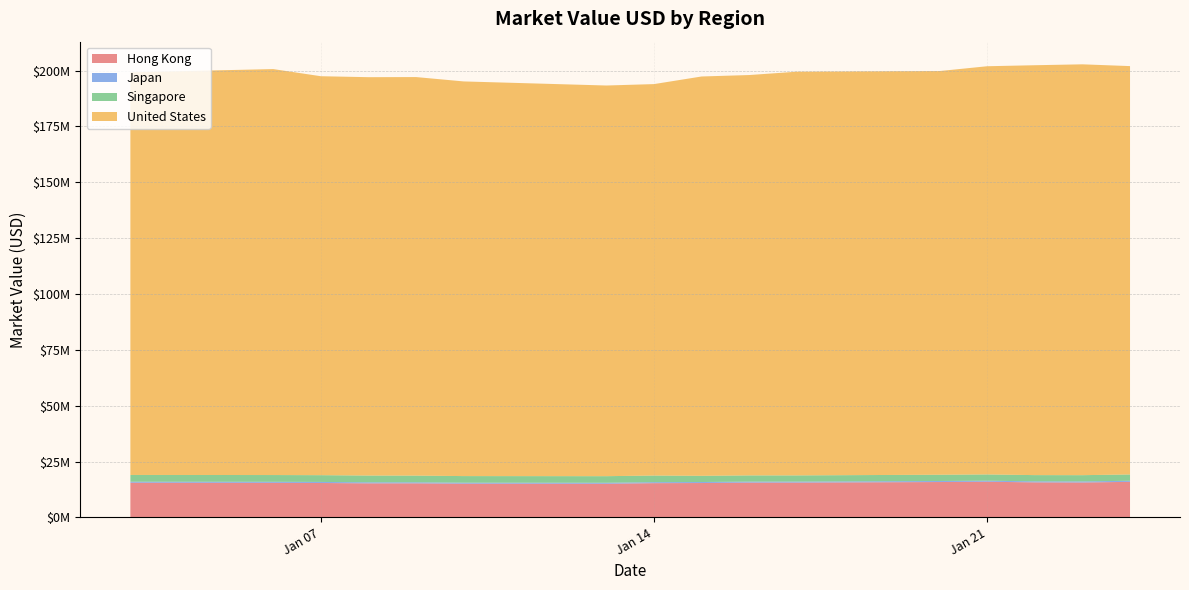

Reading left to right, transcribe all the data shown in this chart.

Hong Kong: 15504491.8	15458247.3	15394794.1	15237290.2	15240702.3	15079926.5	15042228.4	15322874.2	15381236.1	15562103.6	15570768.9	15830064.2	15959112.1	15677048.5	15620169.2	15910804.6
Japan: 473344.0	470326.5	479209.5	472594.5	466074.0	455458.5	455458.5	449001.0	456576.0	452192.0	452480.0	462784.0	461280.0	475552.0	487328.0	487680.0
Singapore: 3021056.1	3031922.2	3026557.0	3030409.5	3000664.8	2956865.0	2954677.8	2961594.6	2777505.5	2787807.1	2780585.9	2803951.9	2808610.9	2775603.6	2794776.5	2816705.4
United States: 180202779.4	181682433.7	178548894.7	178278174.7	178364625.8	176625778.3	174837870.0	175189014.9	178714977.8	179175612.6	180664040.3	180664040.3	182687200.0	183437912.1	183869806.3	182760836.9